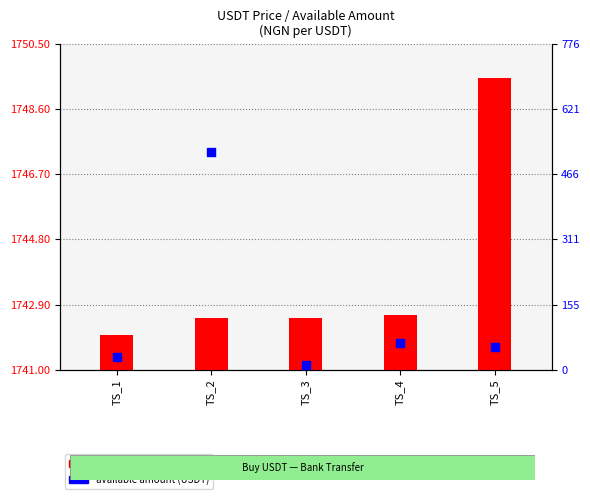

At which category is the sum across all series the highest?

TS_2